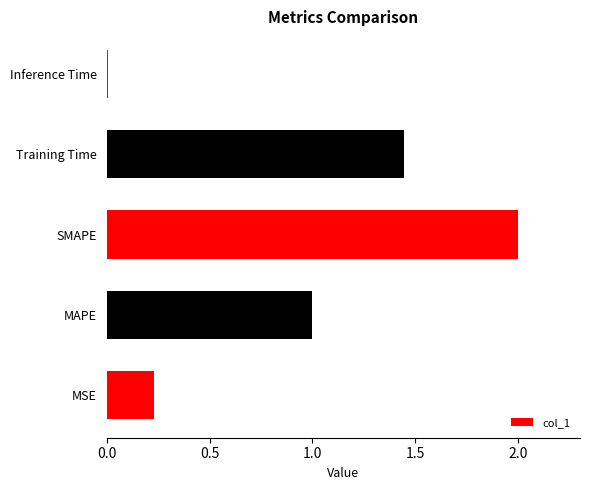

What is the change in value from MSE to MAPE?

+0.8